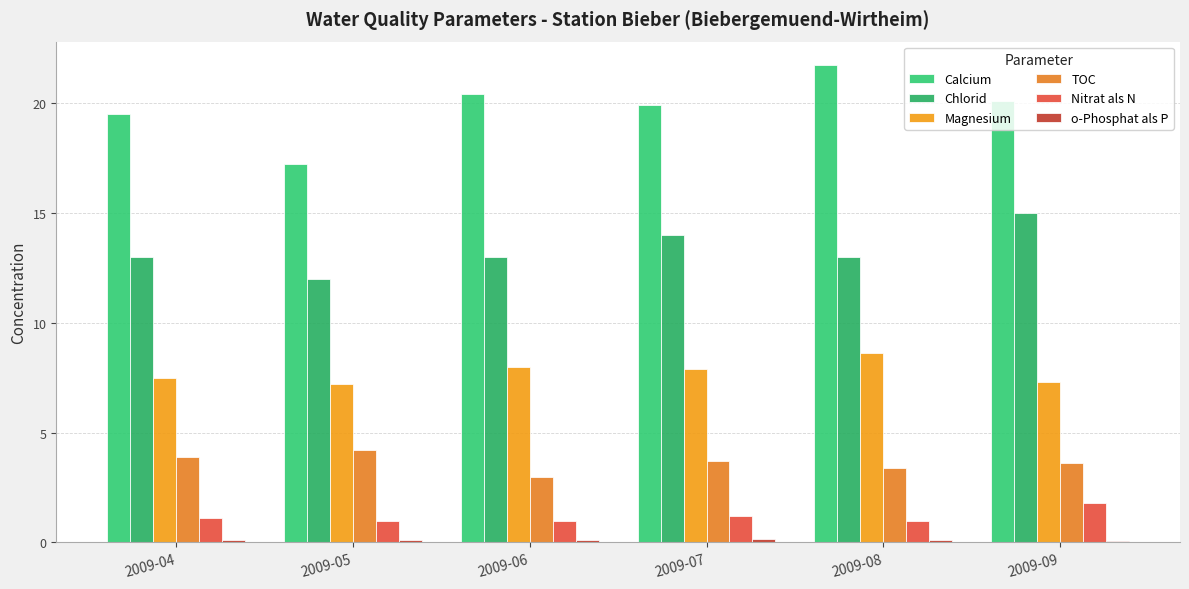

What is the sum of all Magnesium values?

46.5